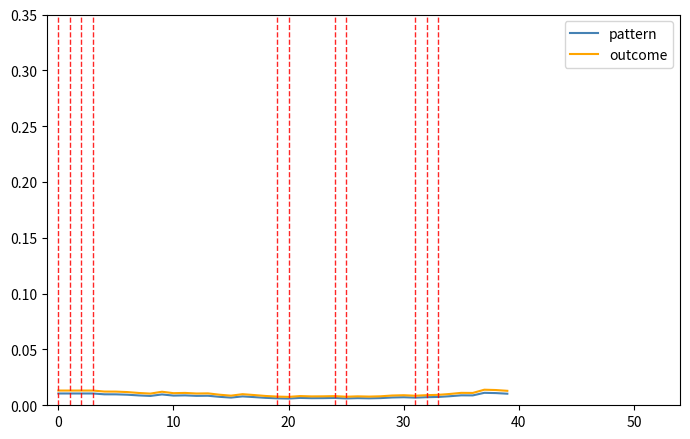

Which series has the widest spread of values?

outcome